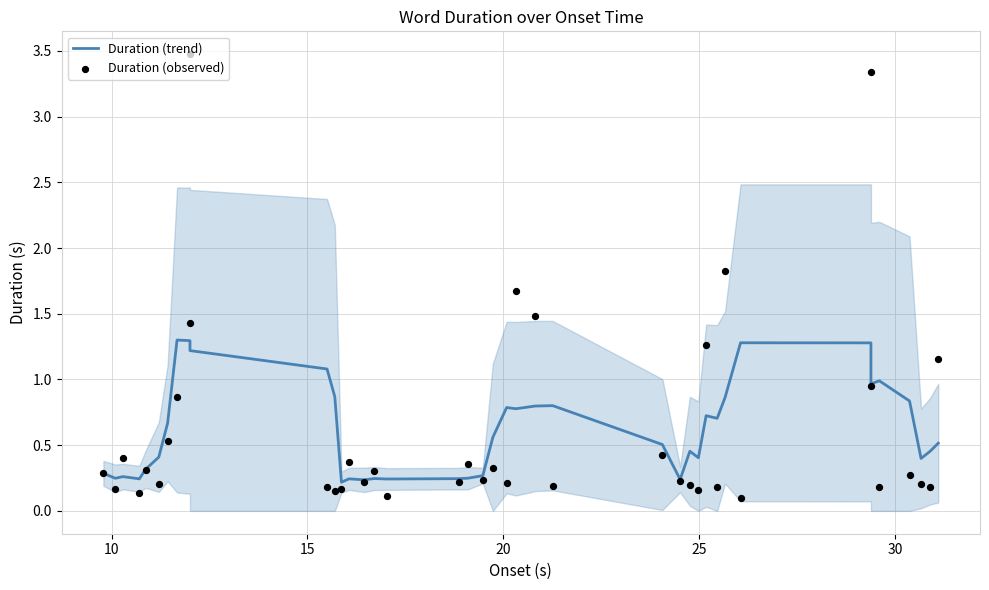

Which series has the largest total across all categories?

Duration (observed)